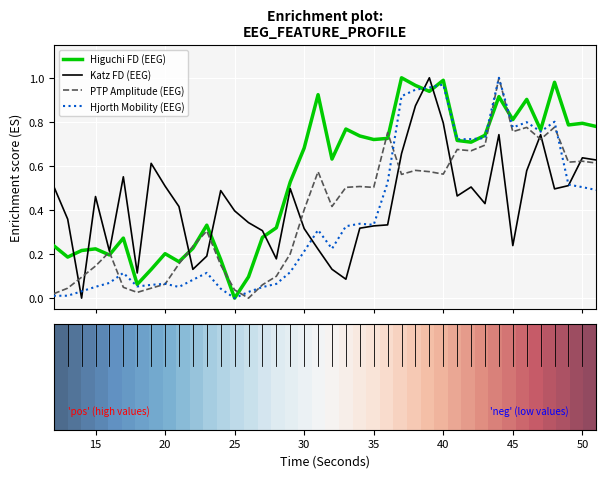

True or false: Higuchi FD (EEG) and Katz FD (EEG) cross at least once.

True